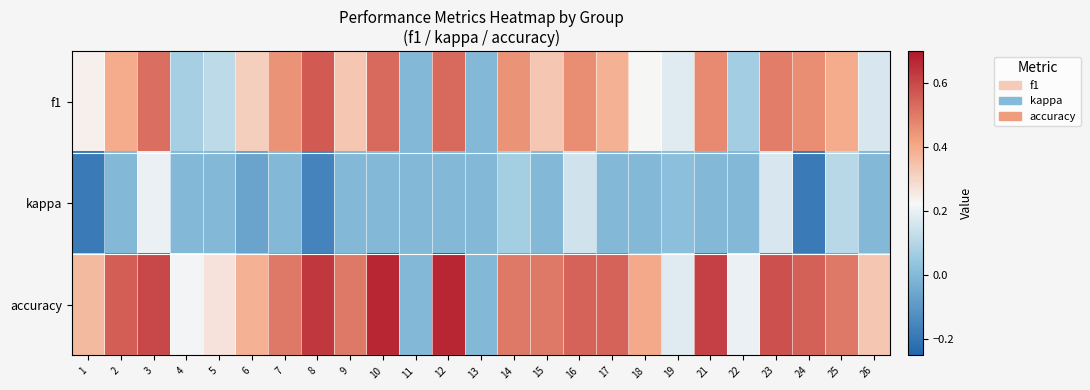

At which category is the sum across all series the highest?

3